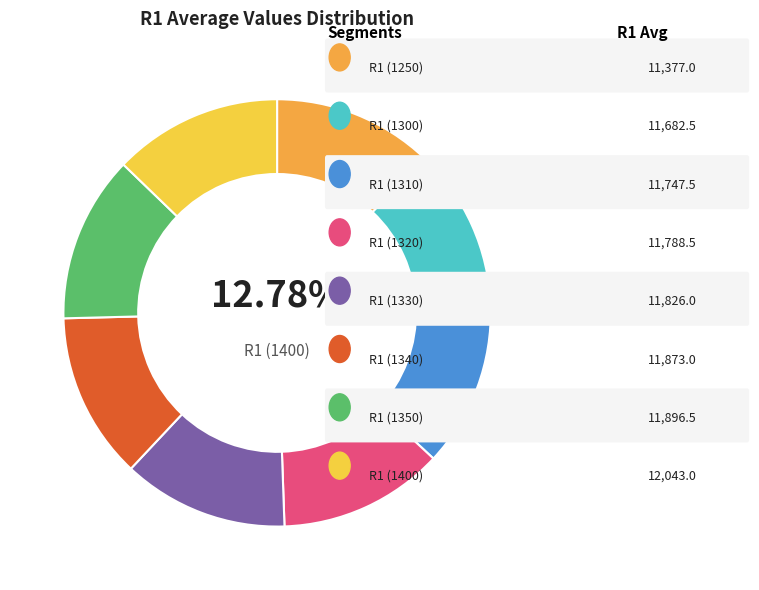

The R1 (1400) slice represents 1% of the pie. True or false?

False